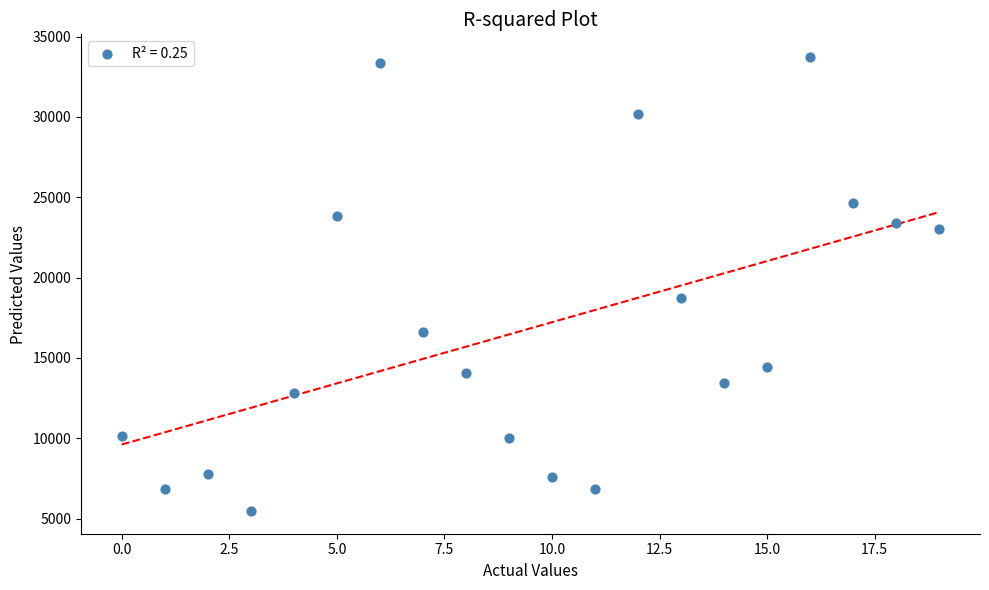

What is the range of Y values (max minus min)?

28258